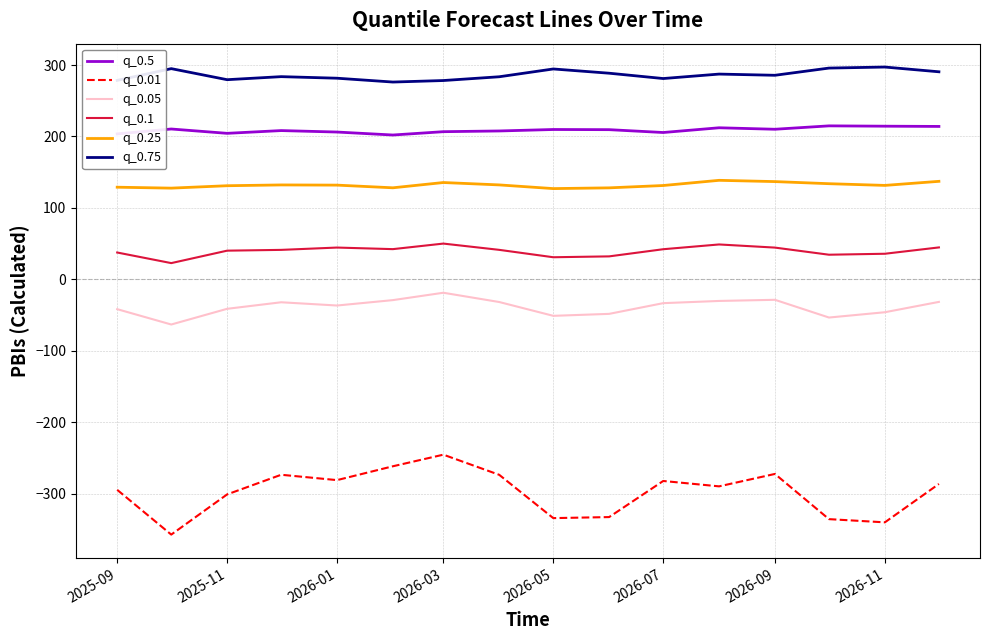

Is this an area chart (filled region under the line)?

No